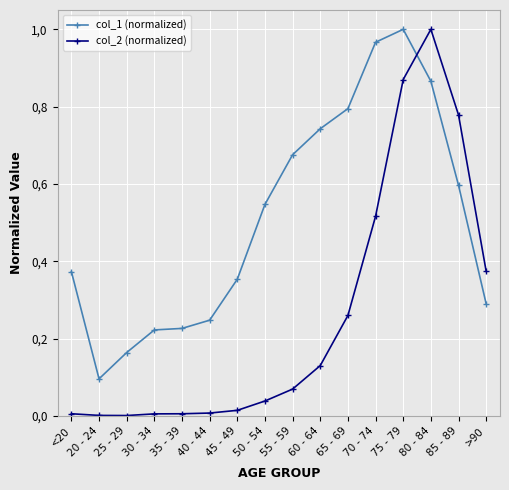

What is the total value across all series at >90?

0.7